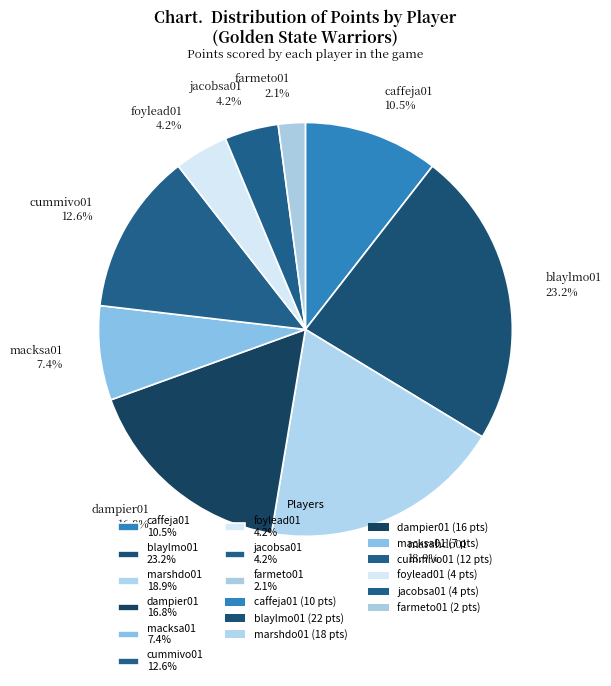

What is the total percentage of farmeto01 and macksa01?

9.5%